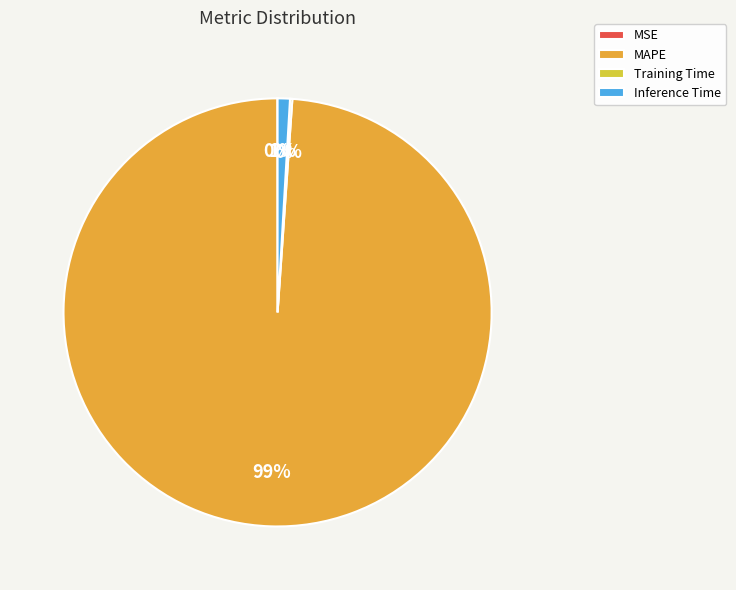

To the nearest percent, what is the average slice percentage?

25%